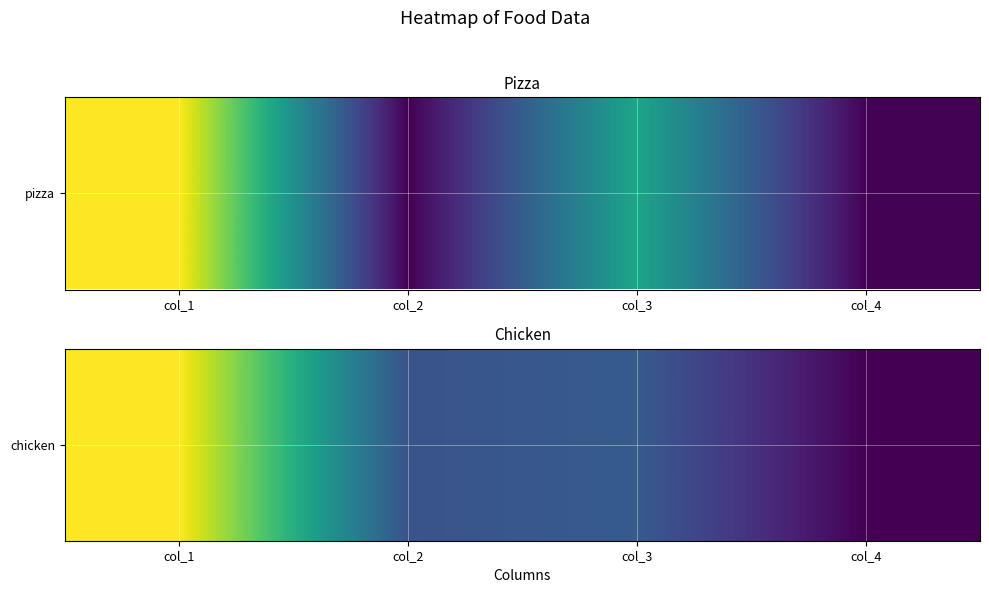

True or false: the data shows 10 at col_4.

True